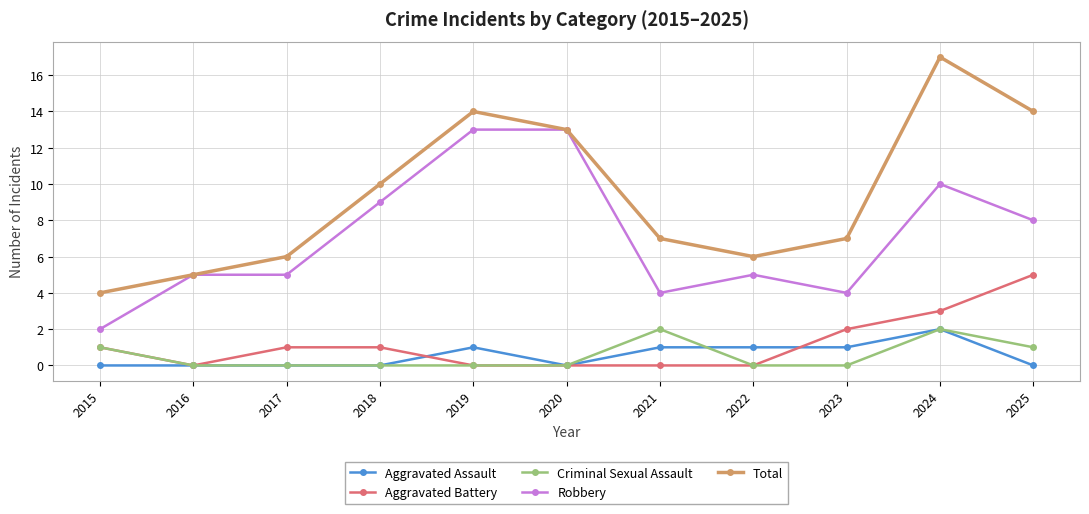

Count the Criminal Sexual Assault values in the range 0 to 1.

9